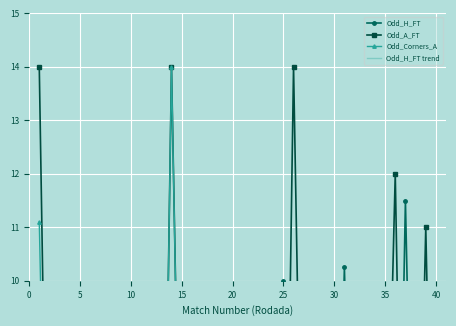

Which series has the largest total across all categories?

Odd_A_FT